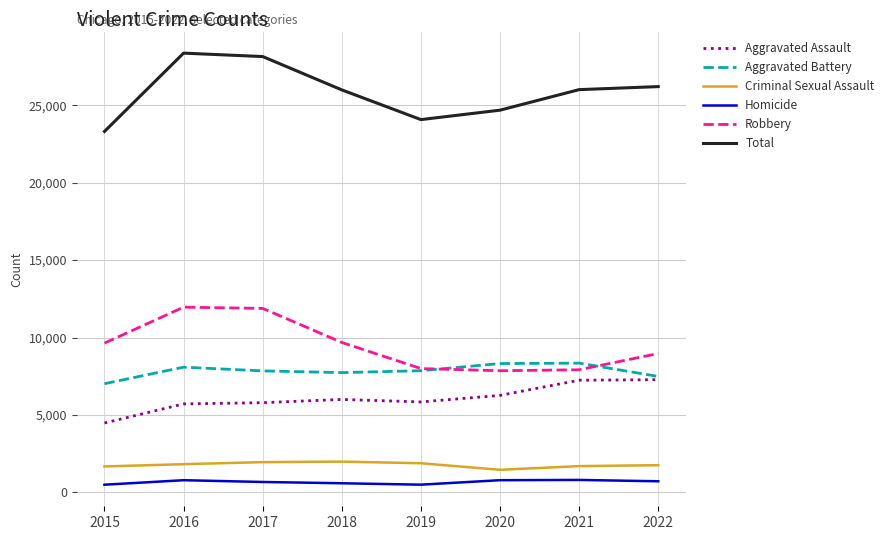

How many lines are shown in the chart?

6